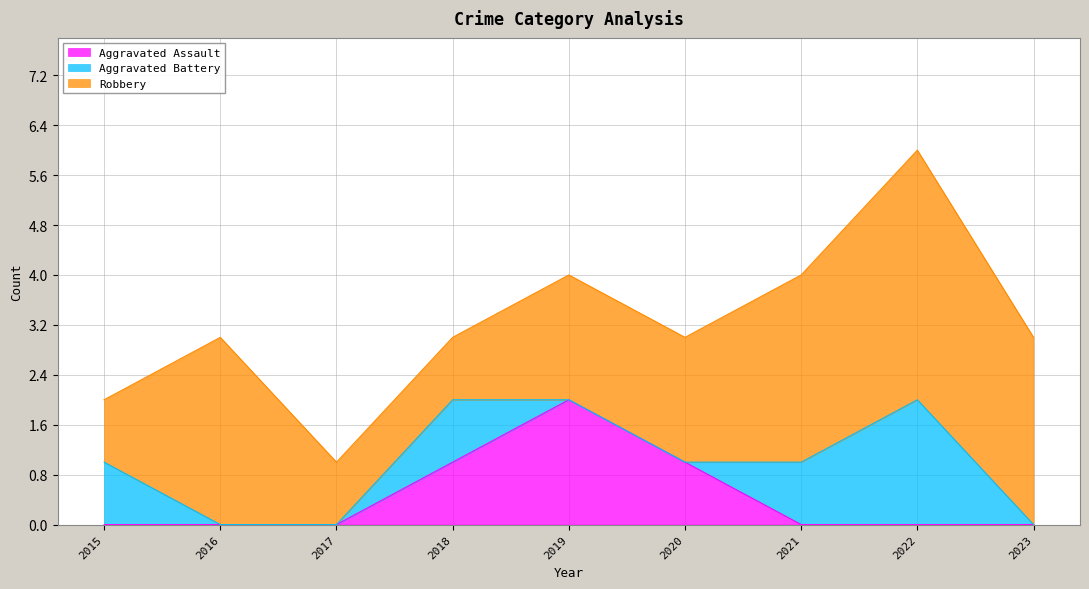

Where is Robbery nearest to the value 2?

2019